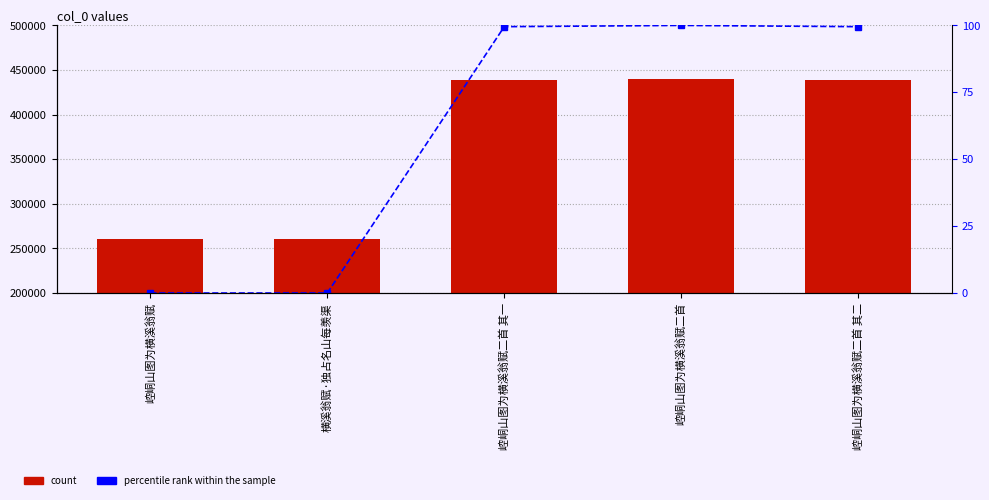

How many data points does each series have?

5